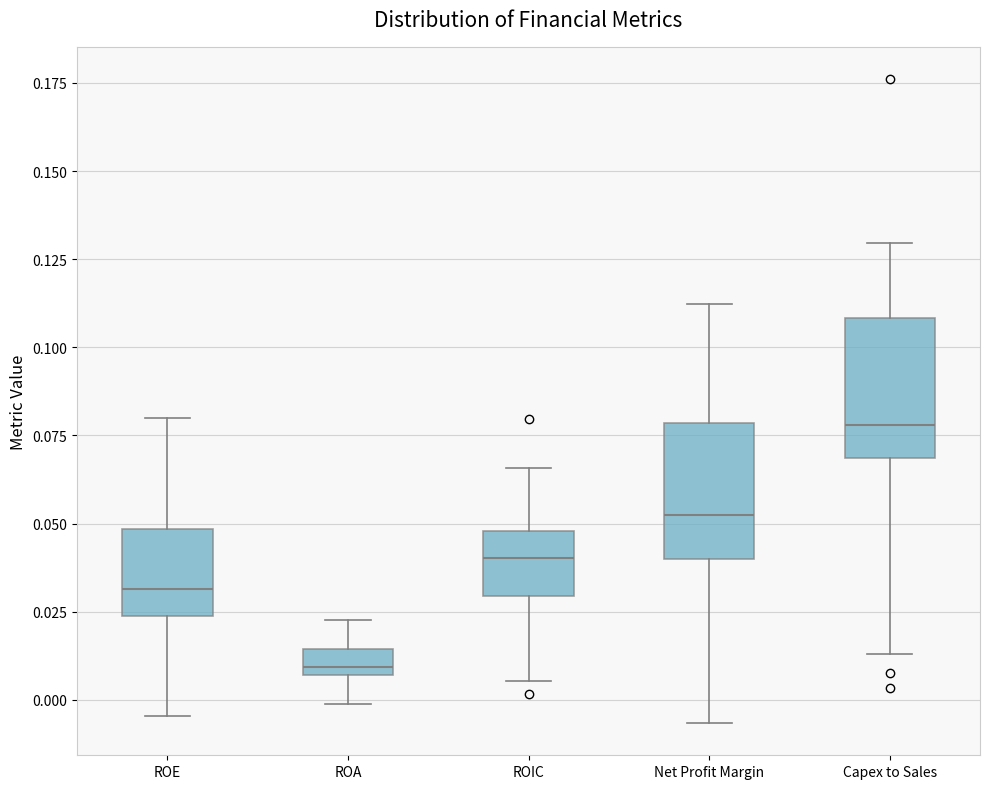

Where does the upper whisker of the box for ROIC end on the y-axis? The values are not printed on the chart, so give them approximately, as read against the axis.

0.065